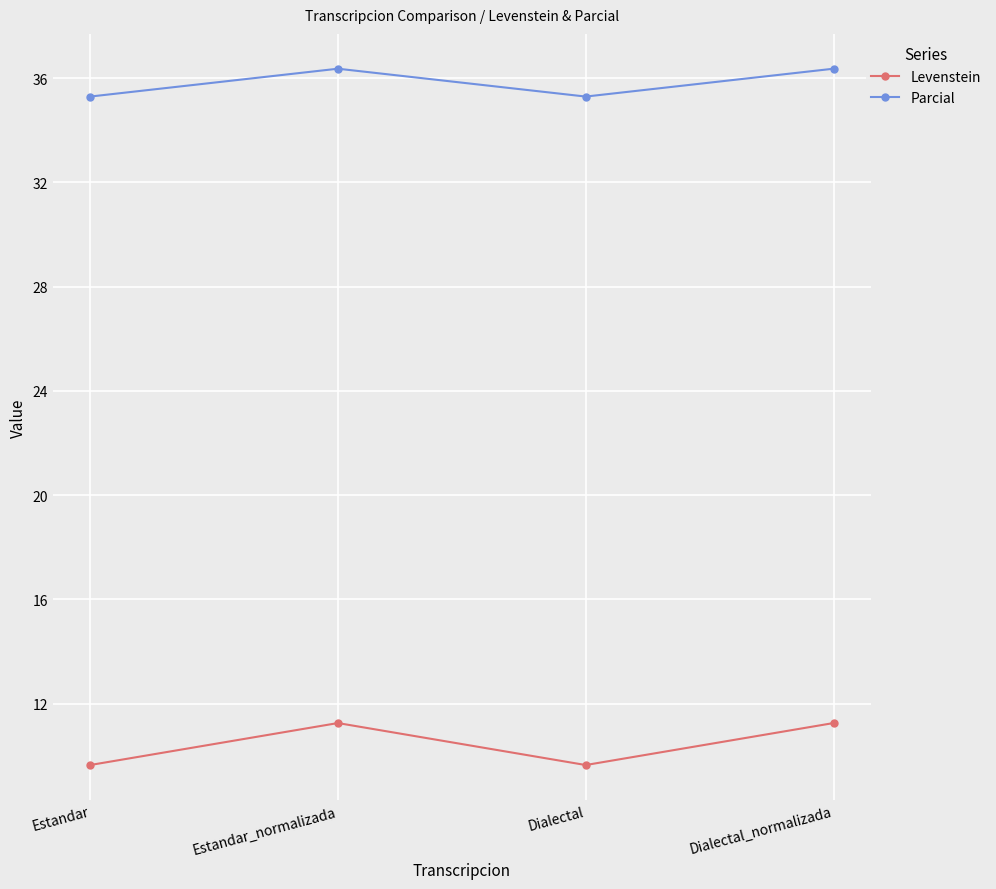

Which series has the largest total across all categories?

Parcial